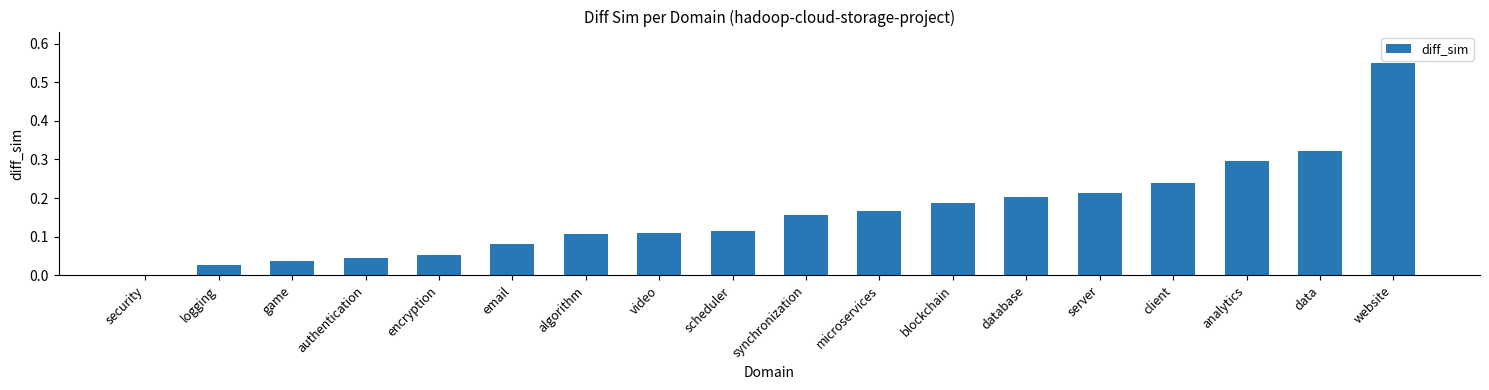

What is the change in value from server to website?

+0.3